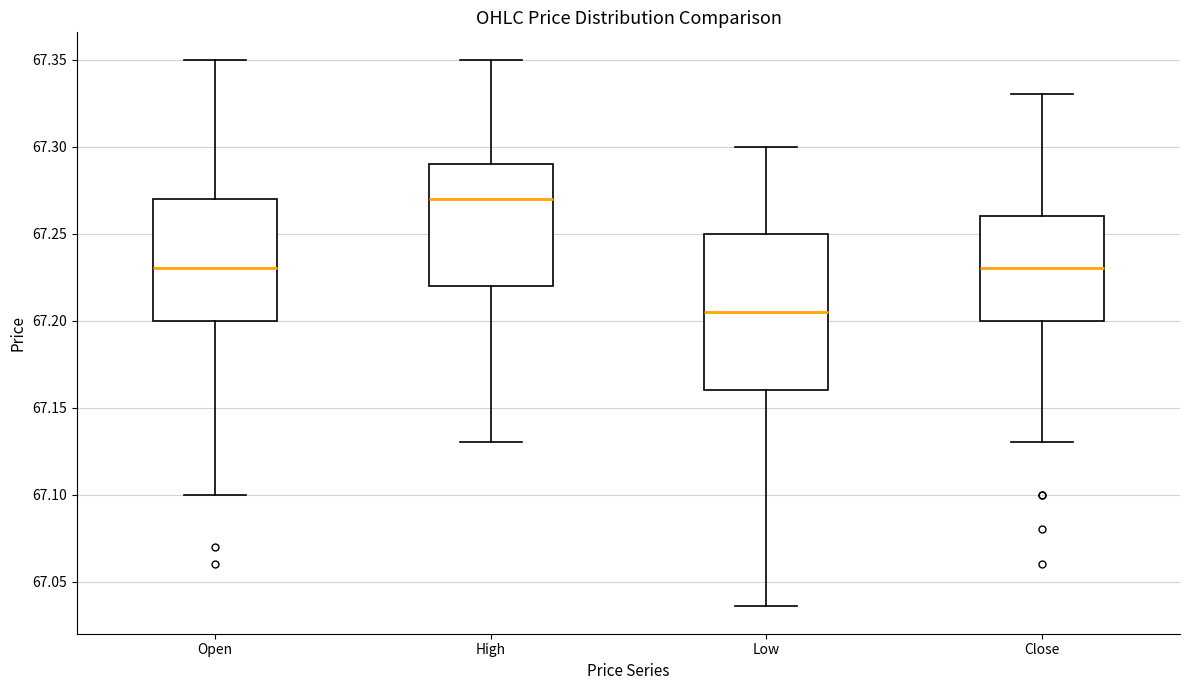

Comparing the boxes themselves (not the whiskers), which one is the tallest?

Low